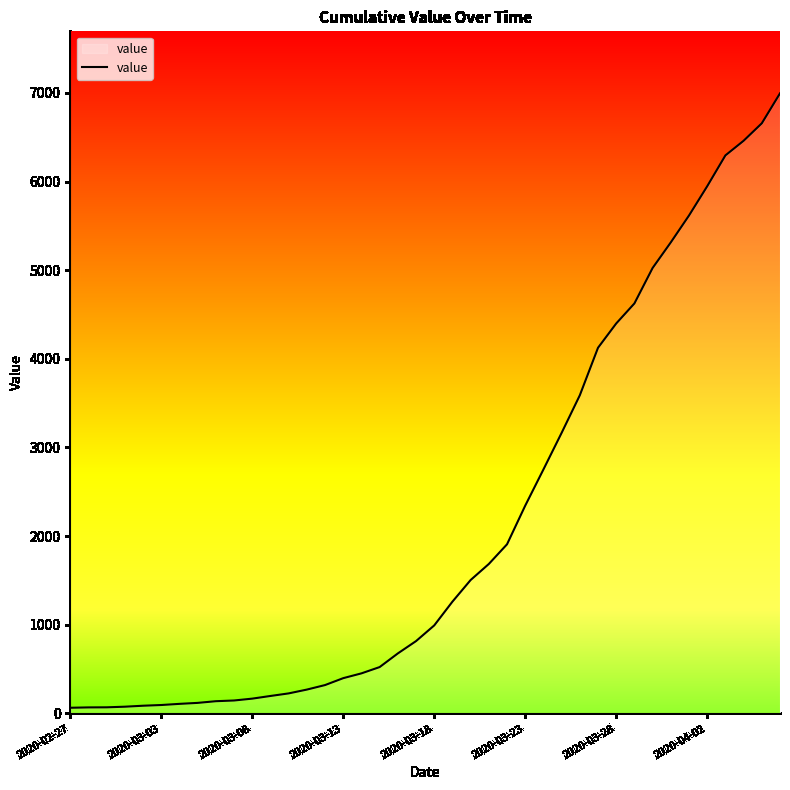

What is the difference between the second highest and minimum values?

6593